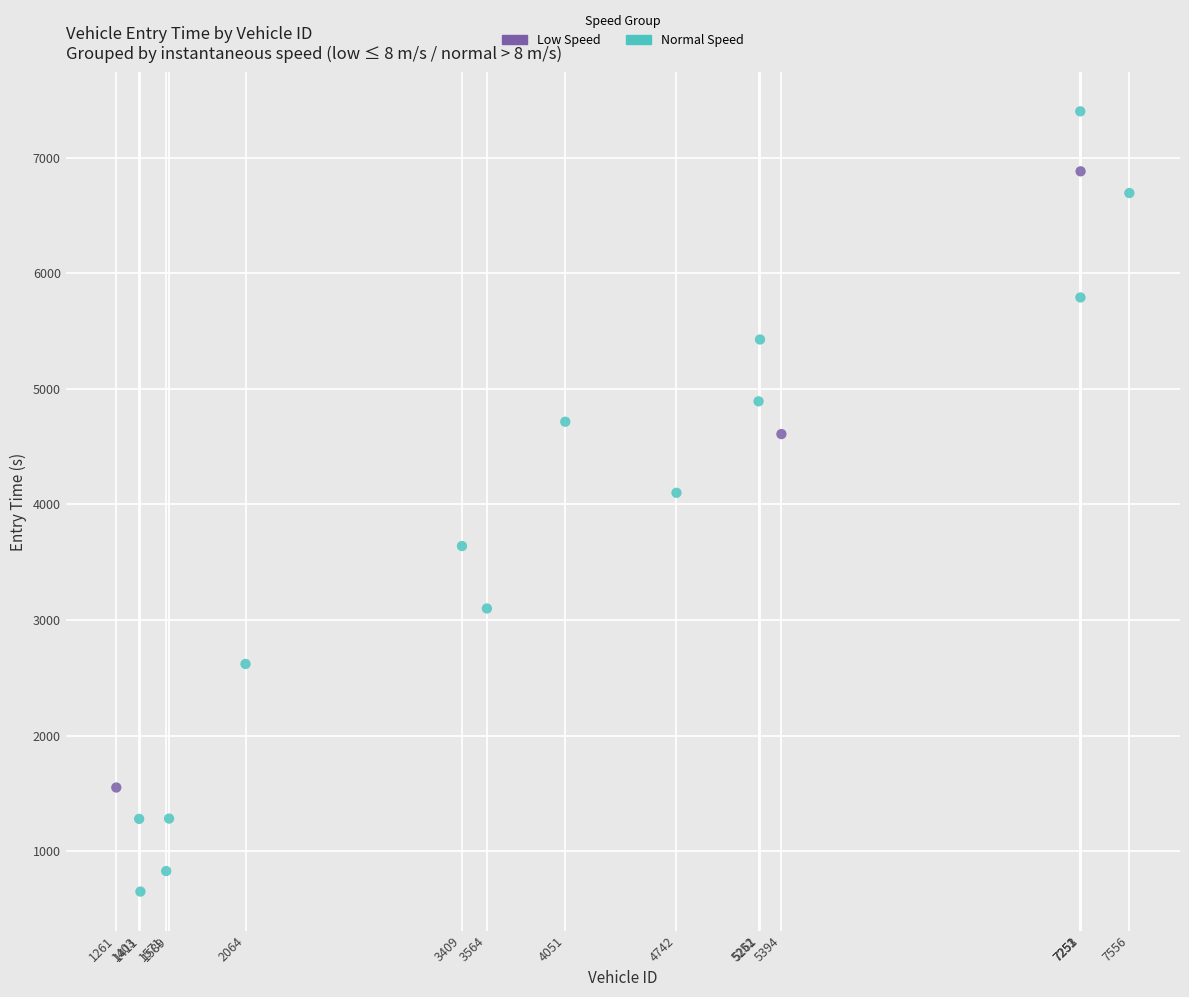

Which series has the largest Y range (max minus min)?

Normal Speed